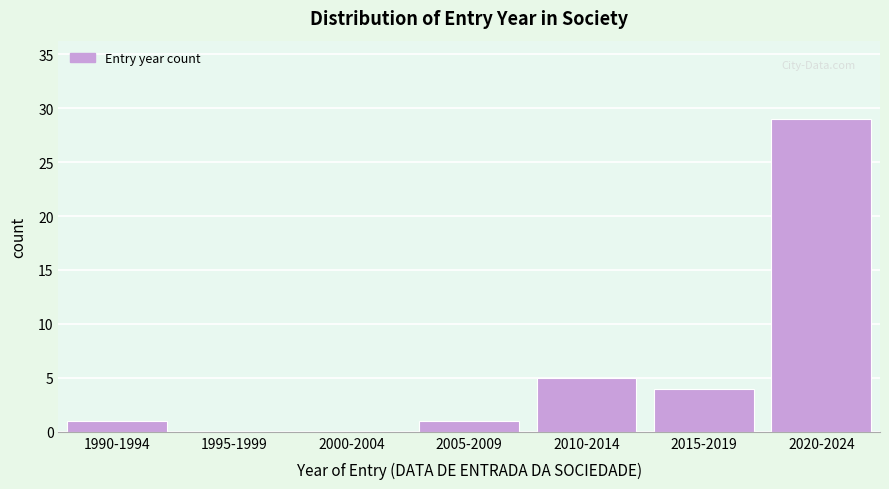

Reading left to right, what are all the values shown in this chart?

1990-1994=1	1995-1999=0	2000-2004=0	2005-2009=1	2010-2014=5	2015-2019=4	2020-2024=29